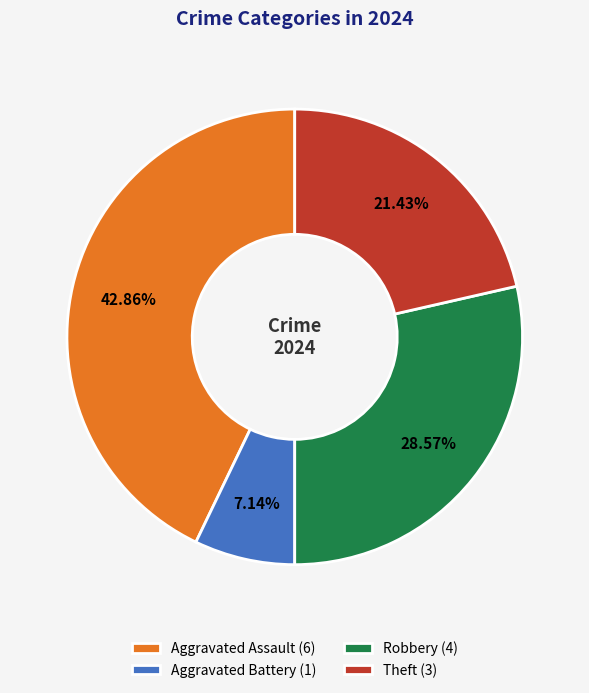

Which has a higher value, Robbery or Theft?

Robbery